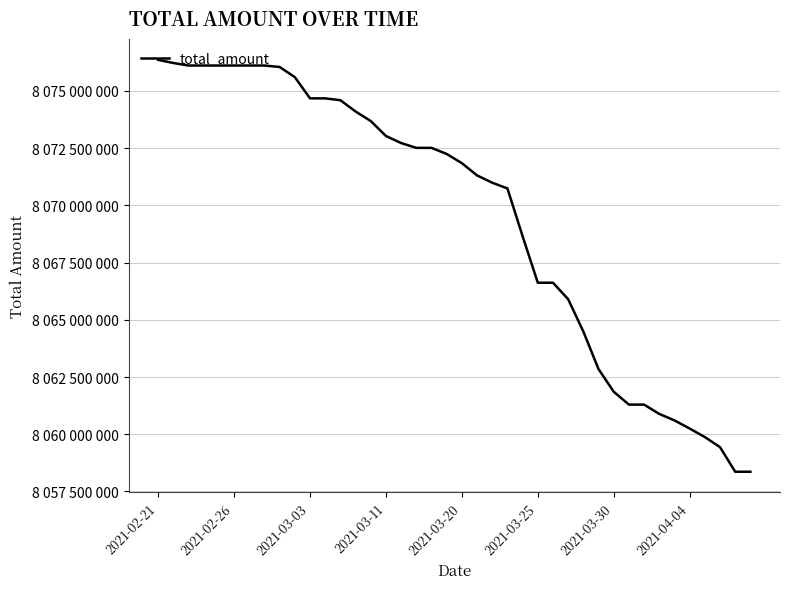

What is the smallest value displayed?

8058363480